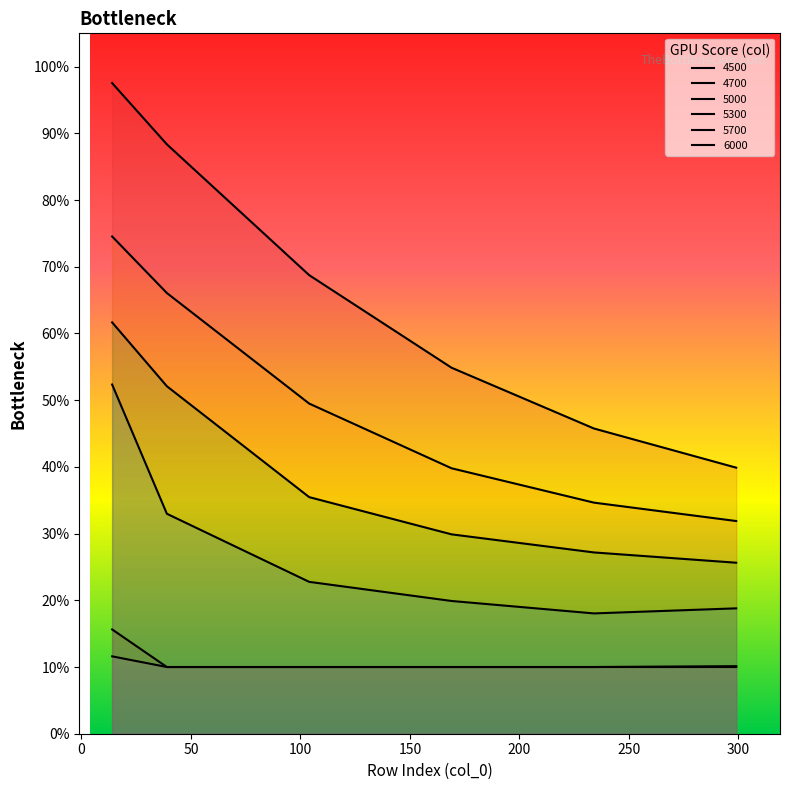

How many categories are shown in the chart?

6